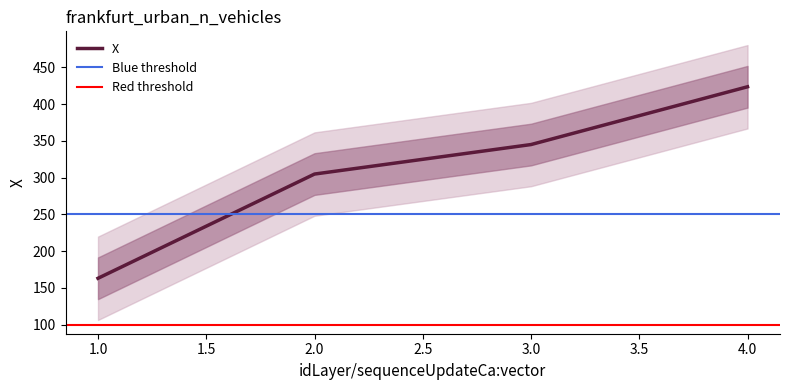

Between 1 and 3, which is larger?

3